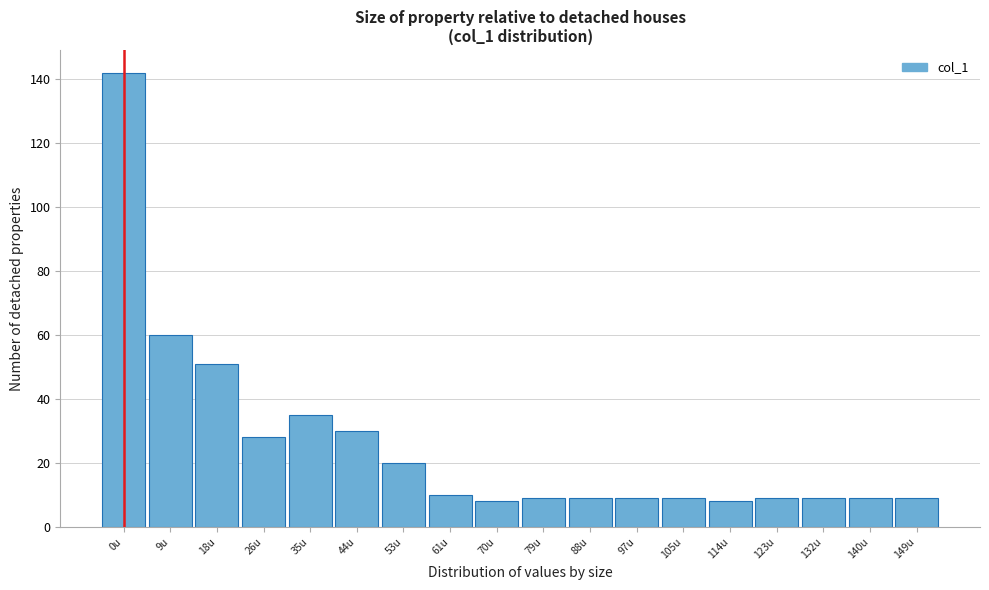

Reading left to right, list all the values displayed in this chart.

142	60	51	28	35	30	20	10	8	9	9	9	9	8	9	9	9	9